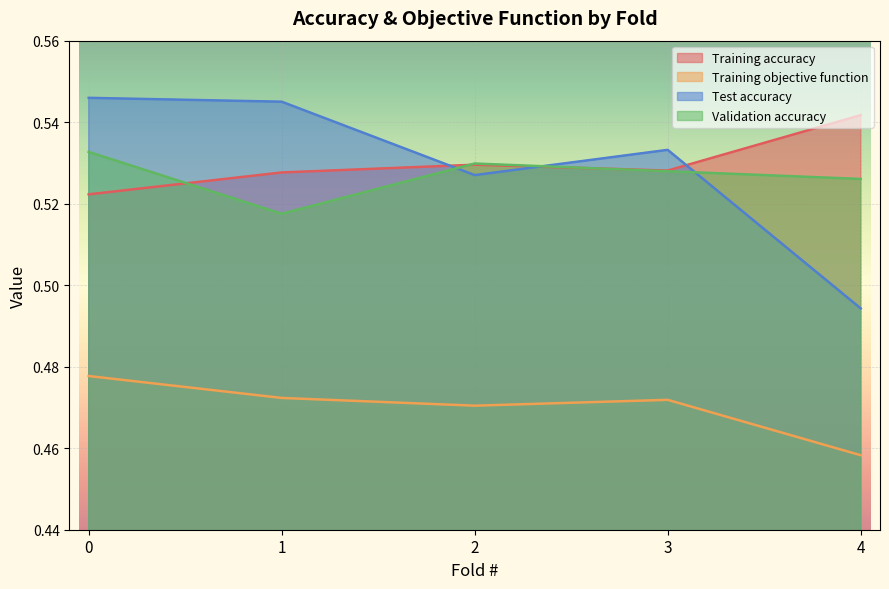

Reading left to right, extract all data points from this chart.

Training accuracy: 0=0.5	1=0.5	2=0.5	3=0.5	4=0.5
Training objective function: 0=0.5	1=0.5	2=0.5	3=0.5	4=0.5
Test accuracy: 0=0.5	1=0.5	2=0.5	3=0.5	4=0.5
Validation accuracy: 0=0.5	1=0.5	2=0.5	3=0.5	4=0.5